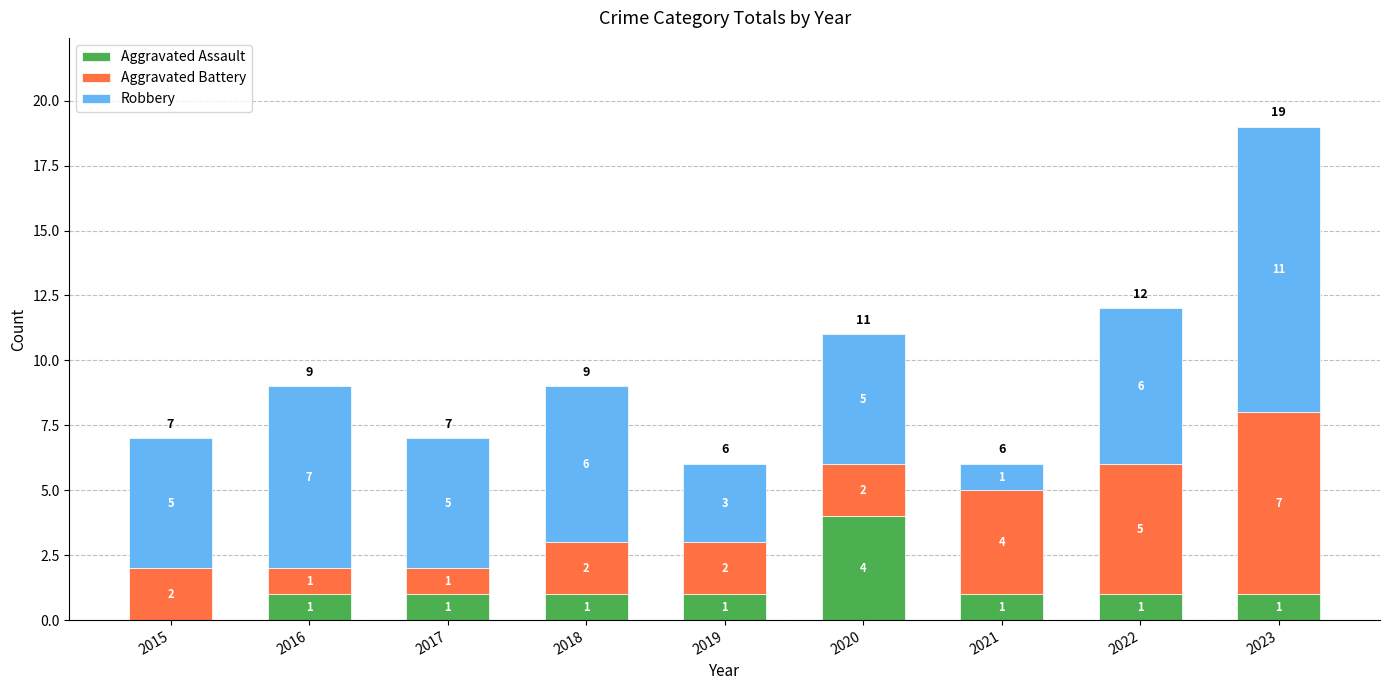

What is the highest value of the Aggravated Assault series?

4